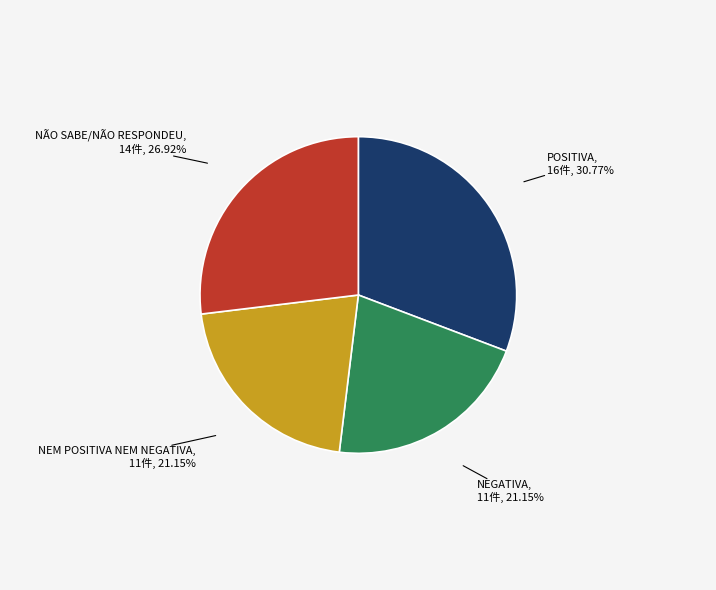

To the nearest percent, what percentage of the pie is NEM POSITIVA NEM NEGATIVA?

21%